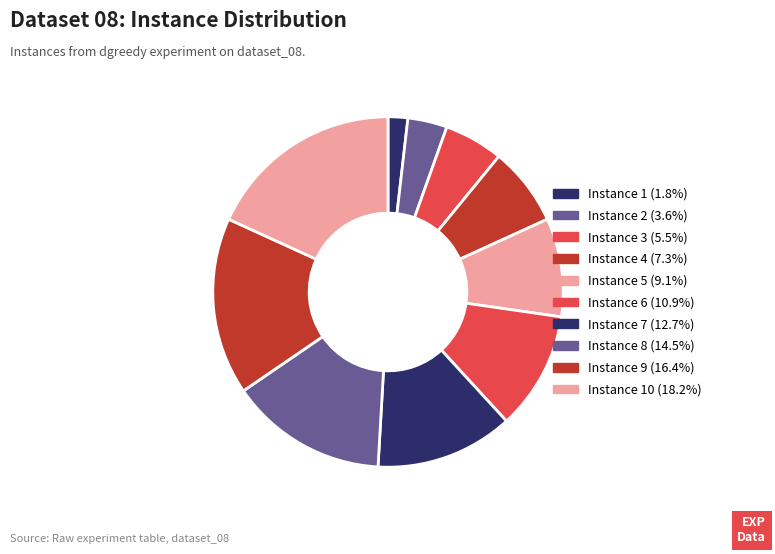

How many segments does this pie chart have?

10